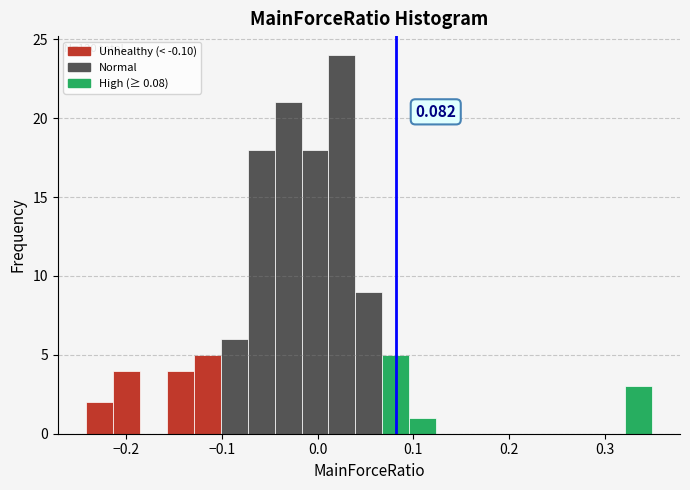

Read against the x-axis, roughly where is the centre of the tallest bar?

0.03